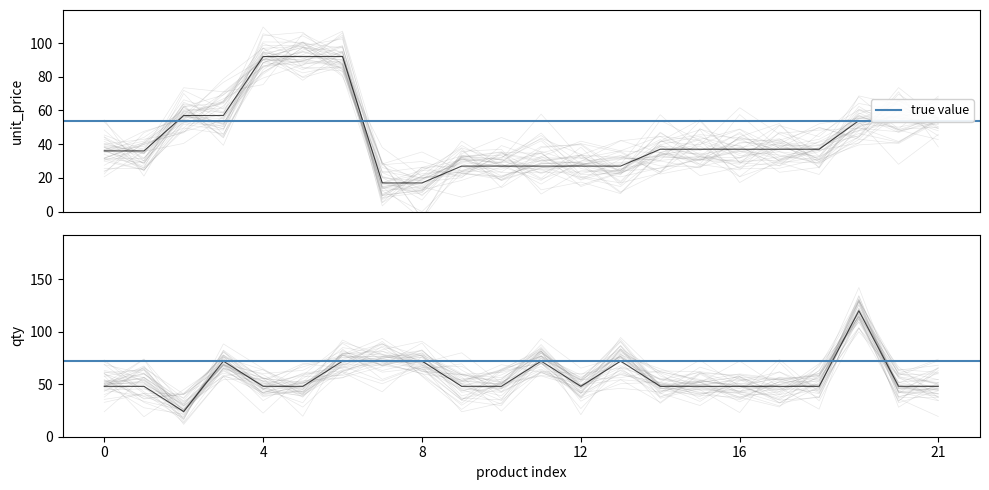

Reading left to right, transcribe all the data shown in this chart.

UNIT PRICE: 36	36	57	57	92	92	92	17	17	27	27	27	27	27	37	37	37	37	37	54	54	54
QTY: 48	48	24	72	48	48	72	72	72	48	48	72	48	72	48	48	48	48	48	120	48	48